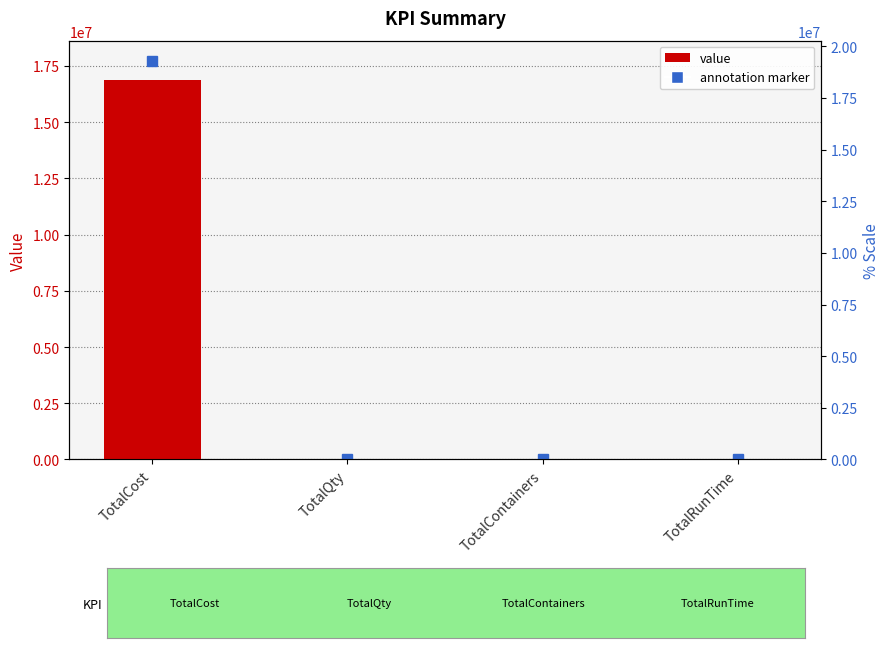

Which category has the lowest value across all series?

TotalRunTime